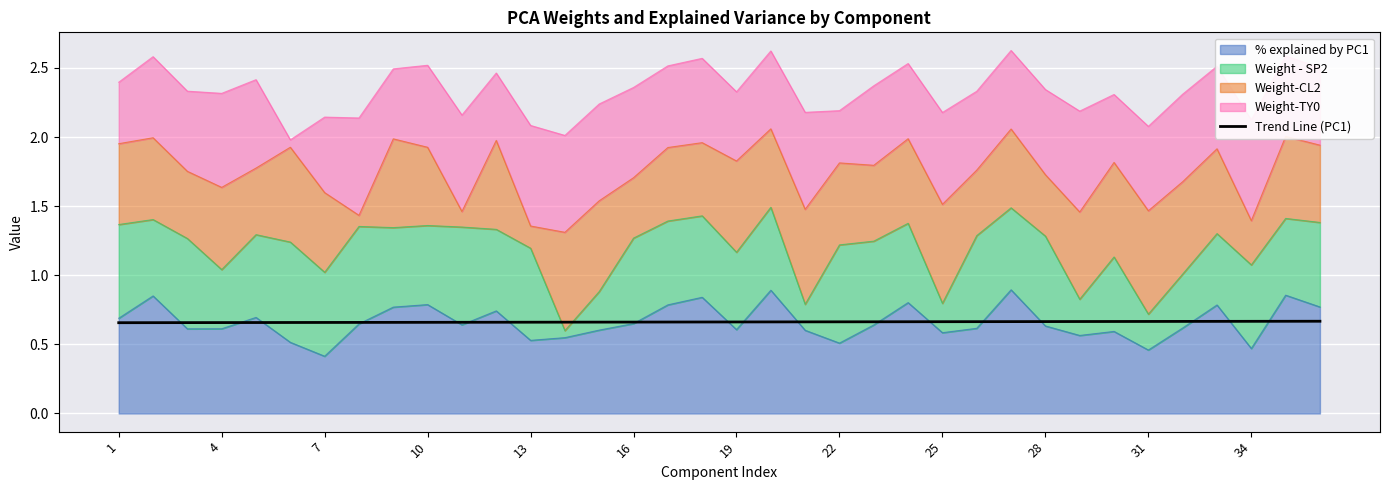

Between 22 and 18, which is larger?

18